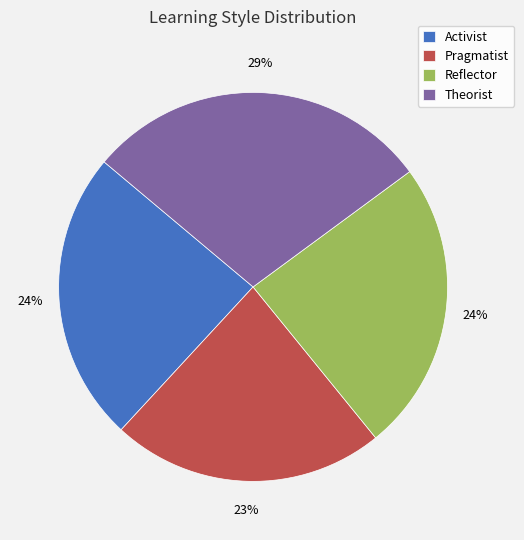

Is it true that Pragmatist is 23% of the pie?

True